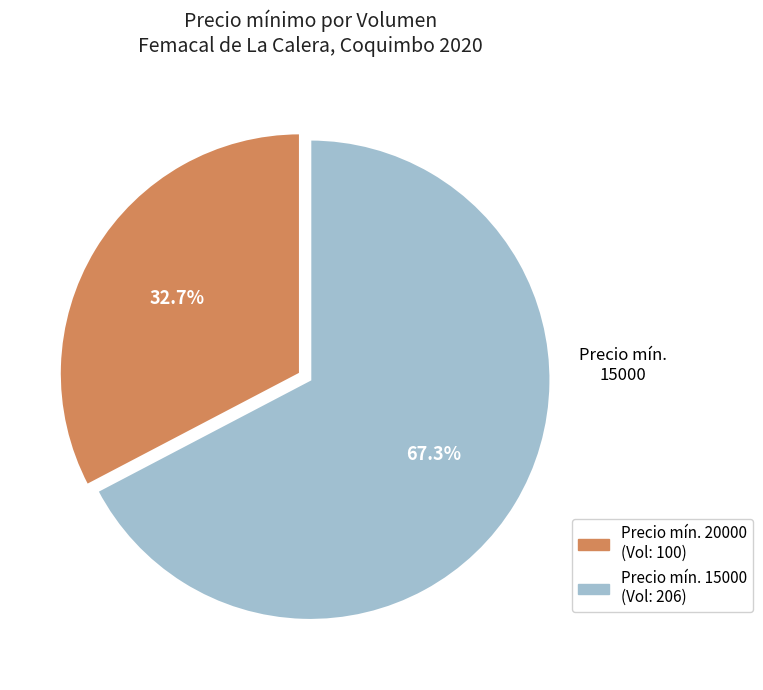

Is there a majority slice in this chart?

Yes